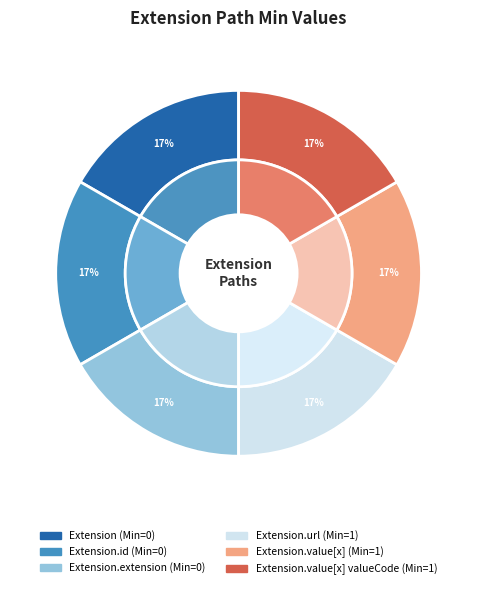

To the nearest percent, what is the average slice percentage?

17%